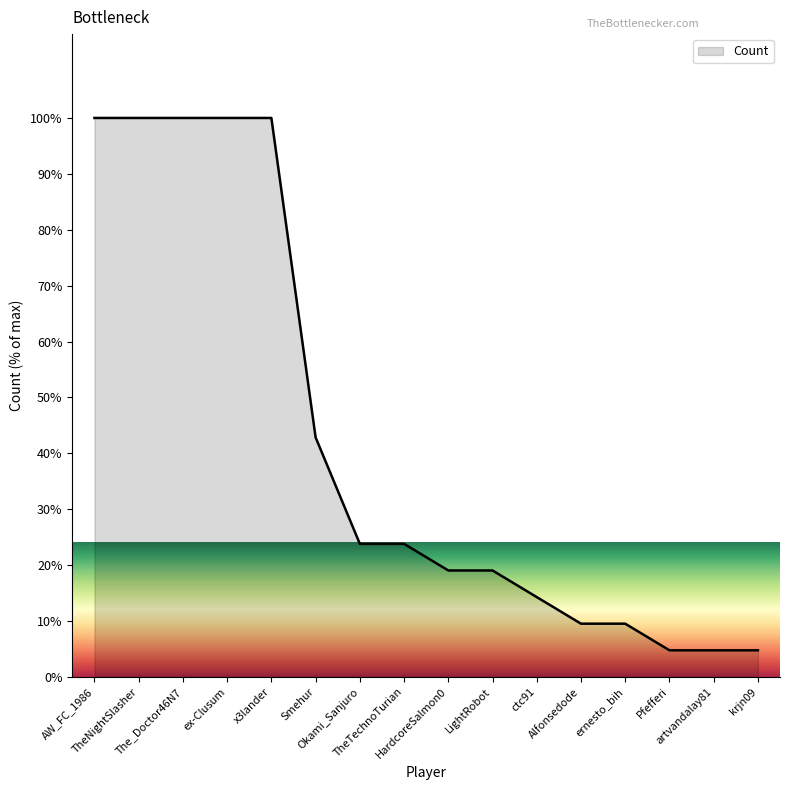

What is the change in value from The_Doctor46N7 to Okami_Sanjuro?

-76.2